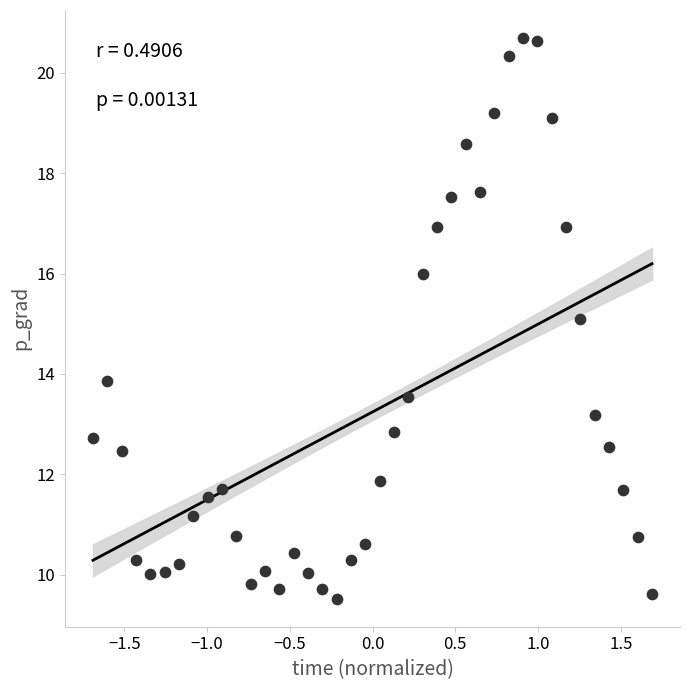

What is the range of Y values (max minus min)?

11.2